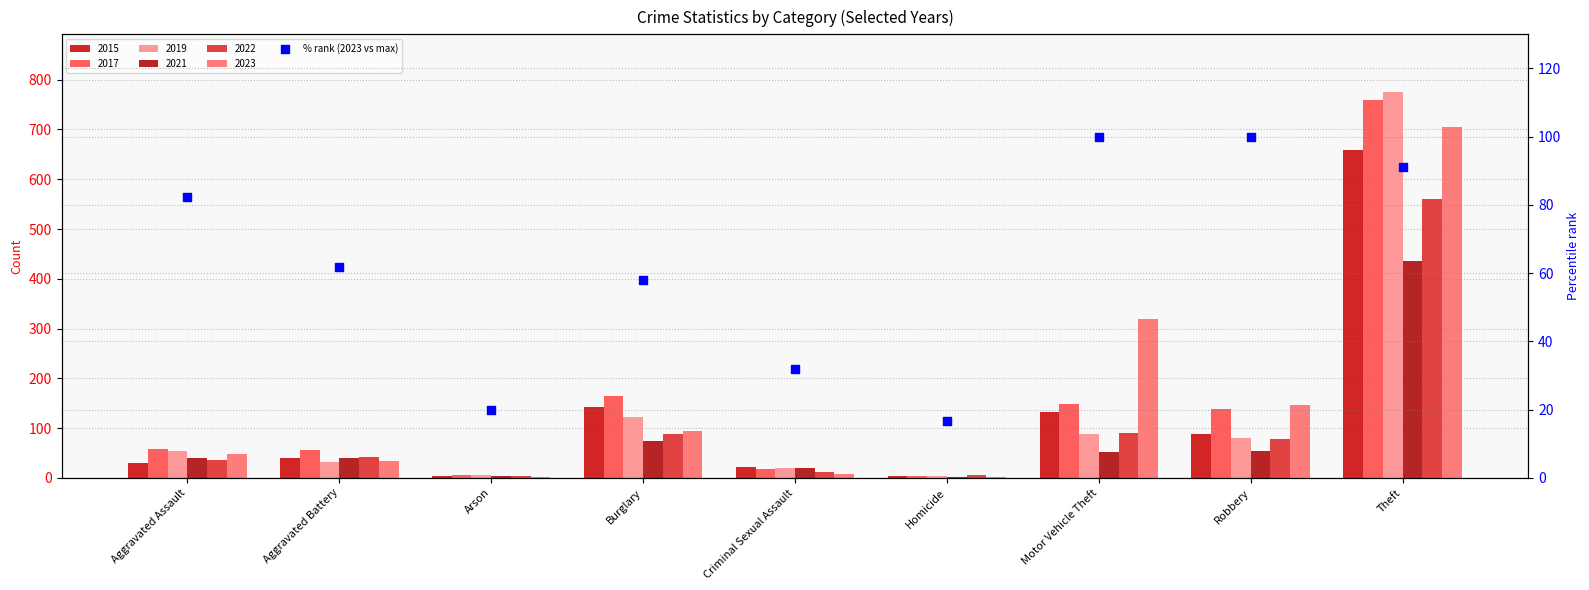

Approximately how many times larger is the value at Homicide compared to Burglary?

0.3